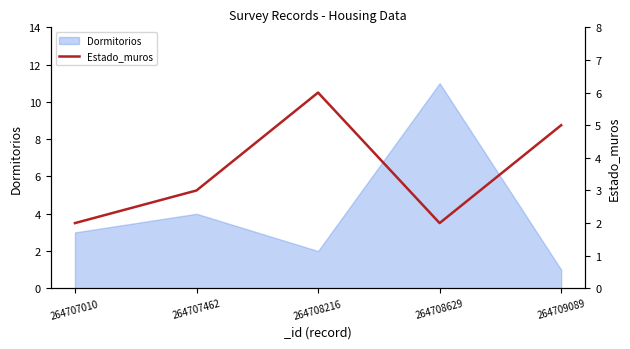

The Dormitorios series shows 6 at 264707462. True or false?

False